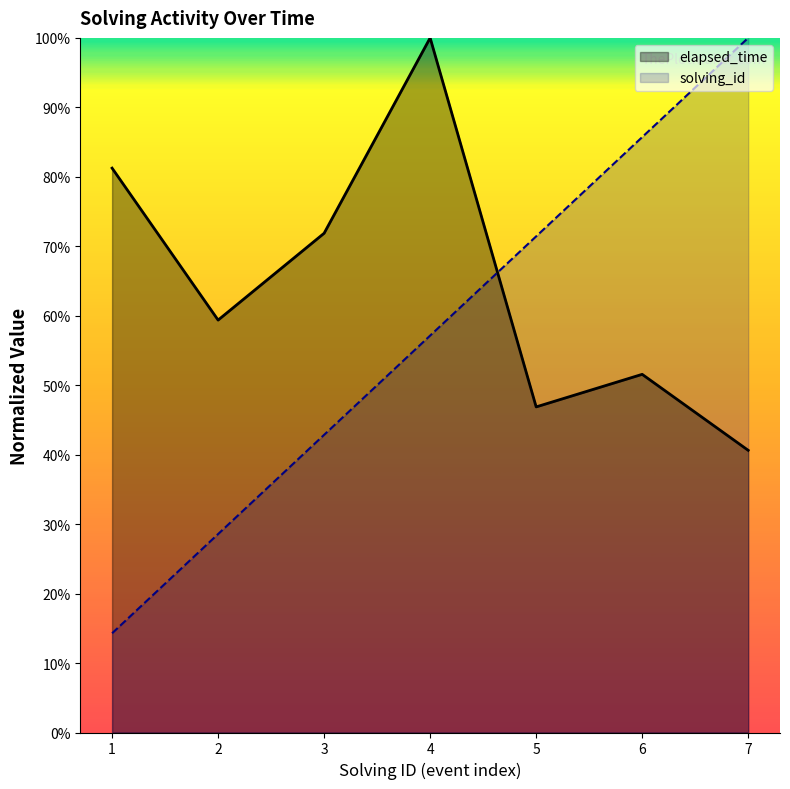

Between which two adjacent categories do elapsed_time and solving_id first intersect?

4 and 5